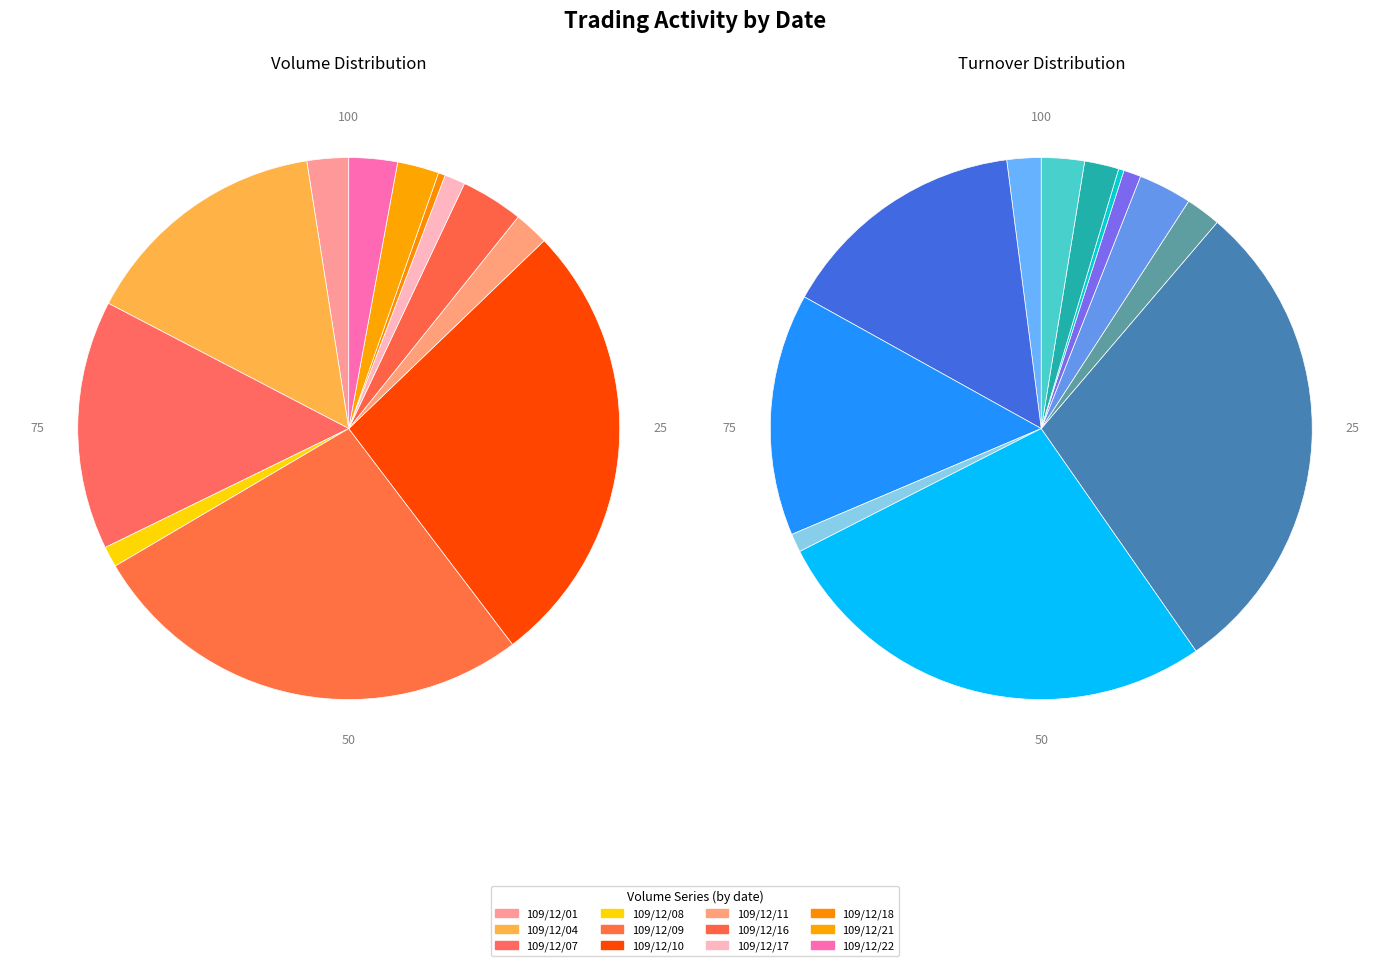

Combined, do 109/12/22 and 109/12/21 account for over 50%?

No